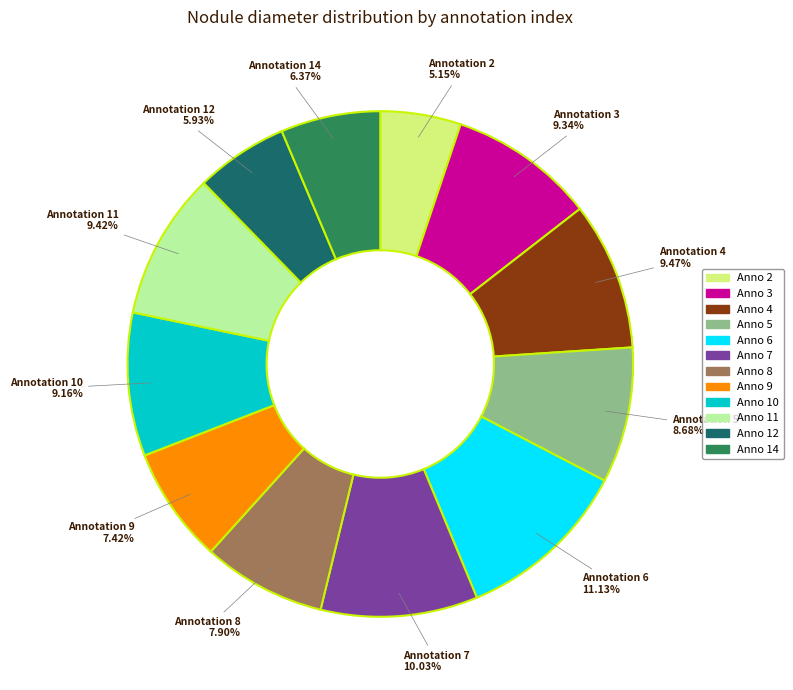

Is there a majority slice in this chart?

No